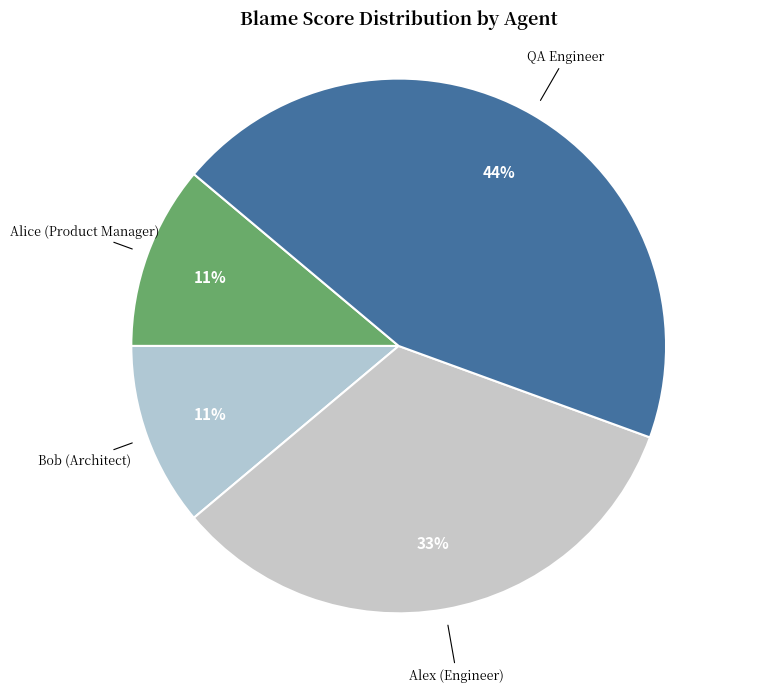

To the nearest percent, what is the combined percentage of Alice (Product Manager) and Bob (Architect)?

22%